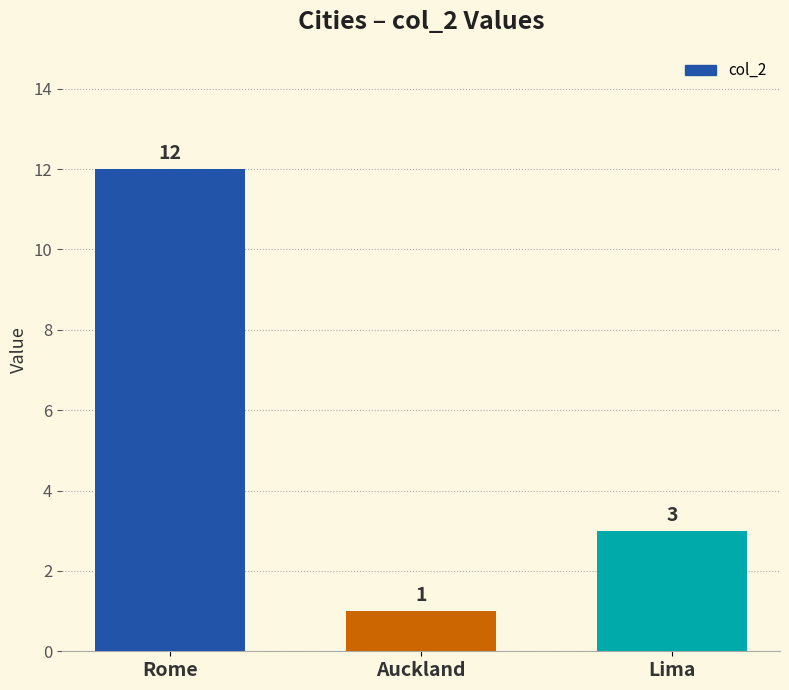

The value at Rome is 12. True or false?

True